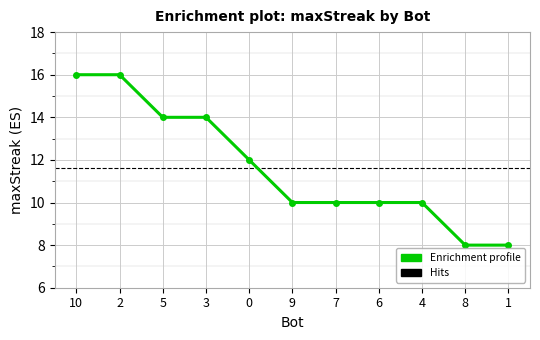

Rank the categories by value from highest to lowest.

10, 2, 5, 3, 0, 9, 7, 6, 4, 8, 1